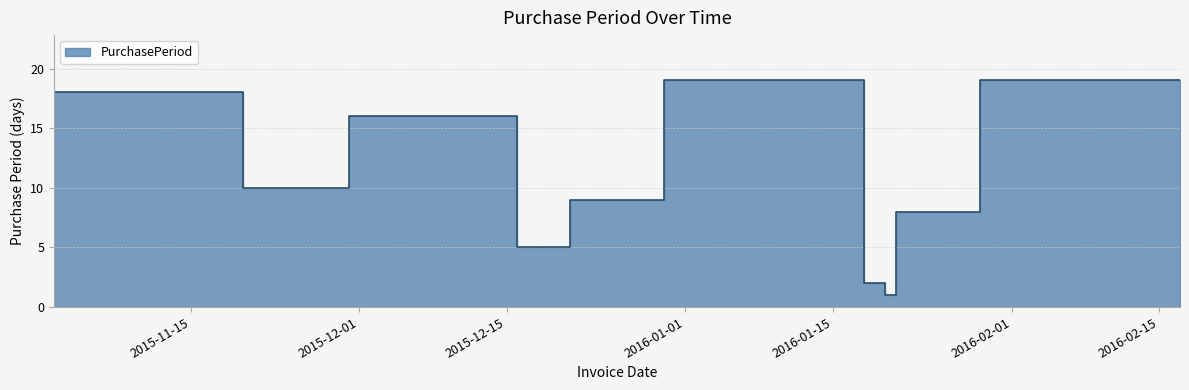

Between 2015-12-16 and 2015-11-30, which is larger?

2015-12-16